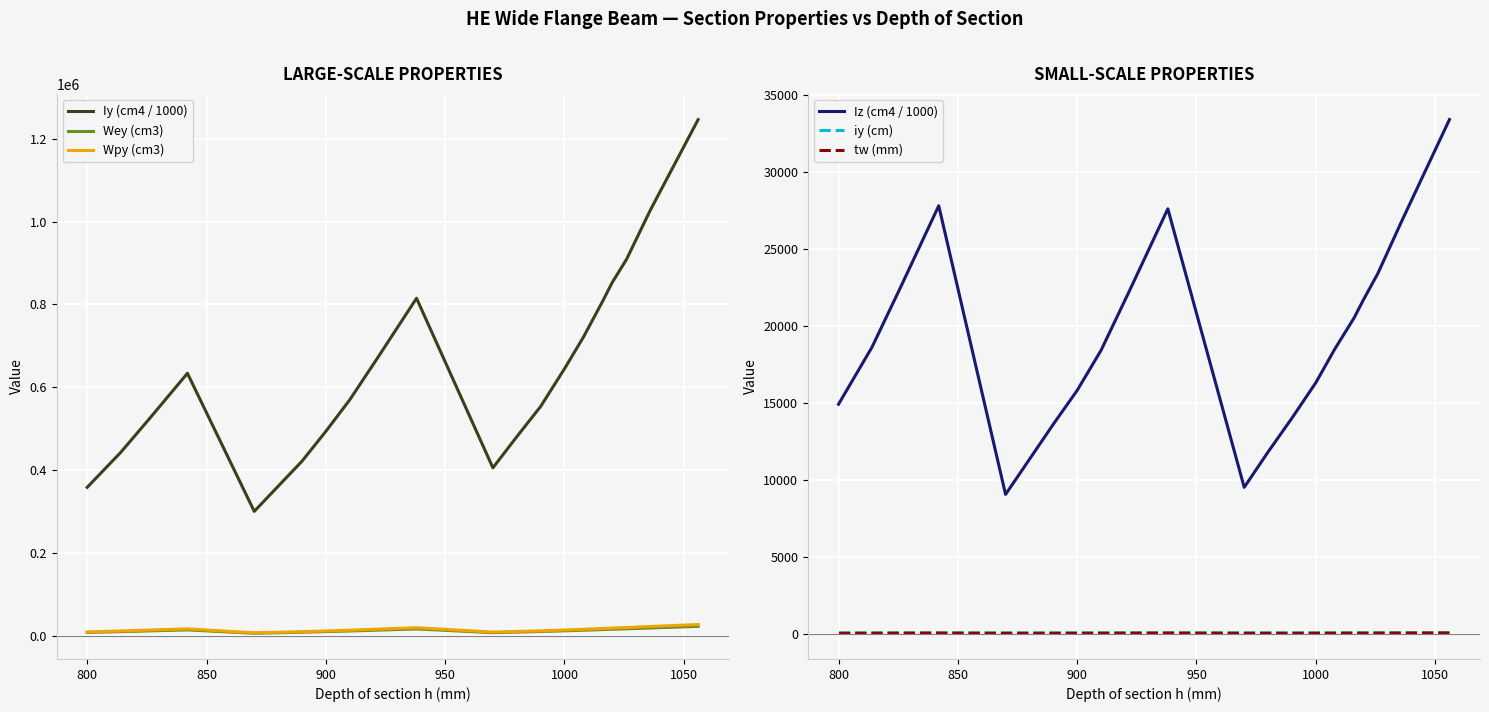

List the series in order of their peak value, lowest first.

tw (mm), iy (cm), Wey (cm3), Wpy (cm3), Iz (cm4 / 1000), Iy (cm4 / 1000)